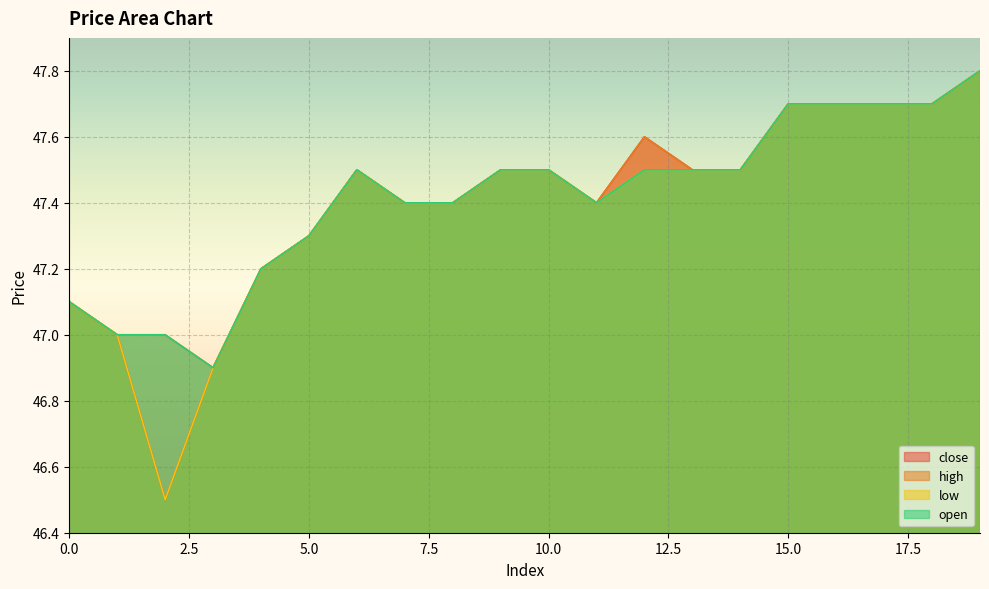

The low series shows 47.5 at 6. True or false?

True